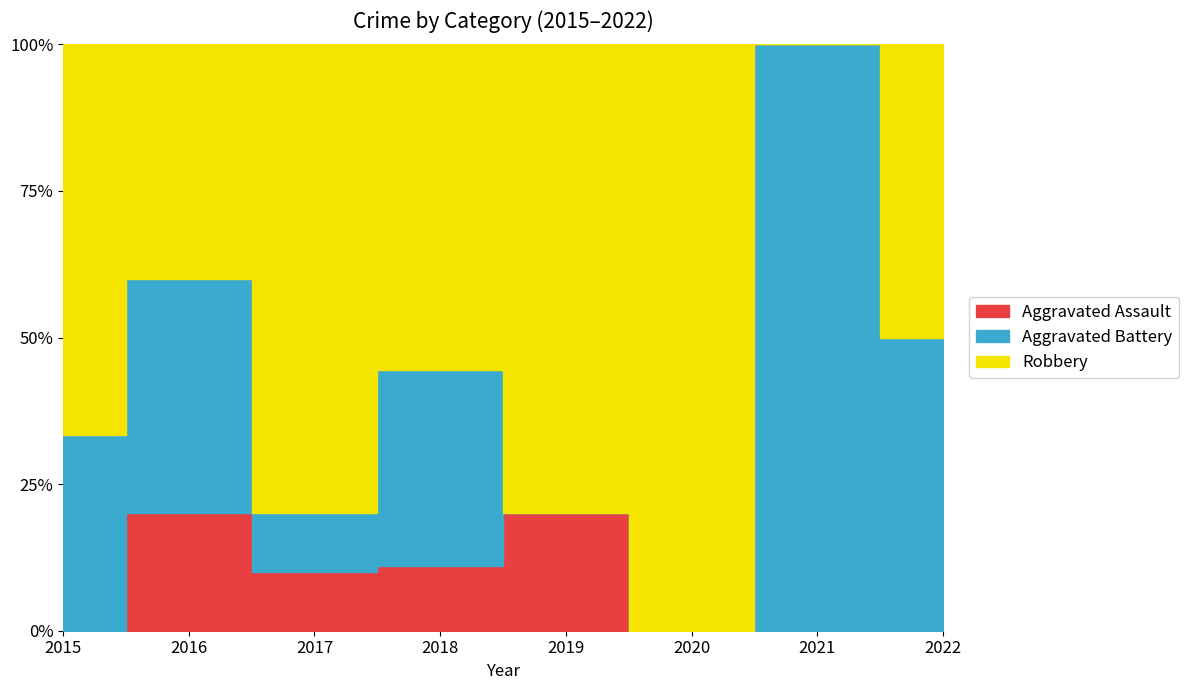

The value of Aggravated Assault at 2018 is 1. True or false?

True